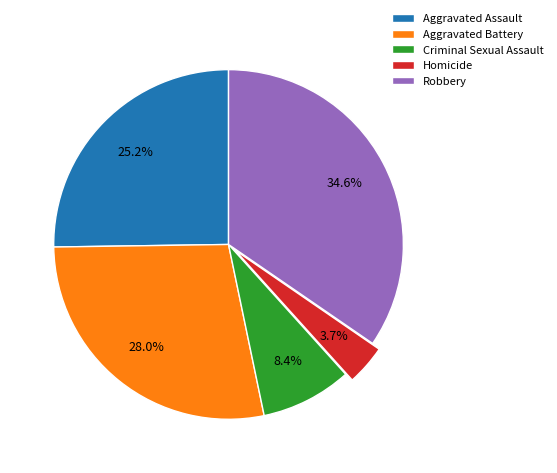

Is Aggravated Assault the majority of the pie?

No